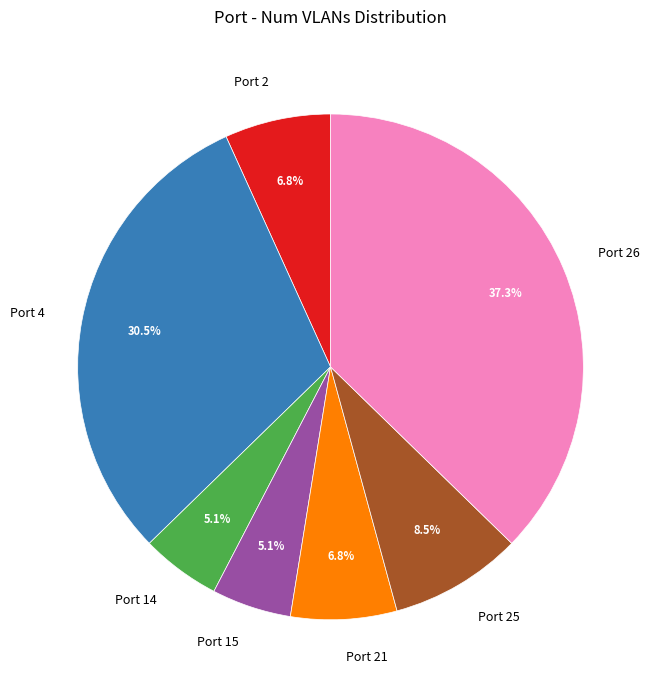

Is it true that Port 21 is 7% of the pie?

True